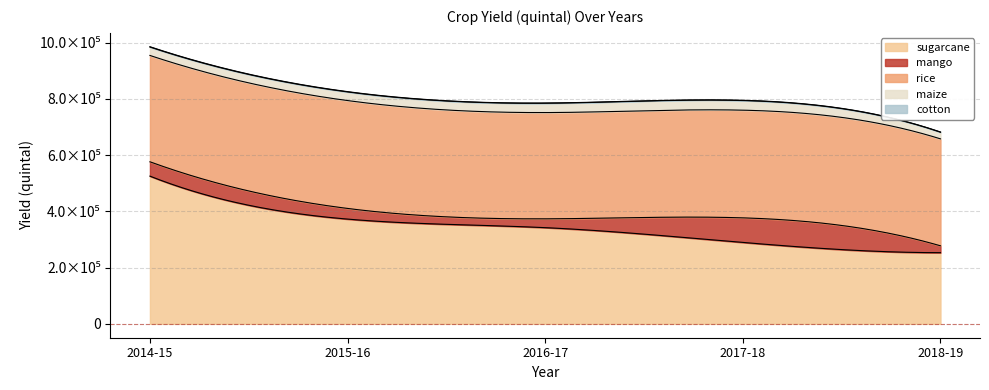

What is the label of the 5th point from the left?

2018-19